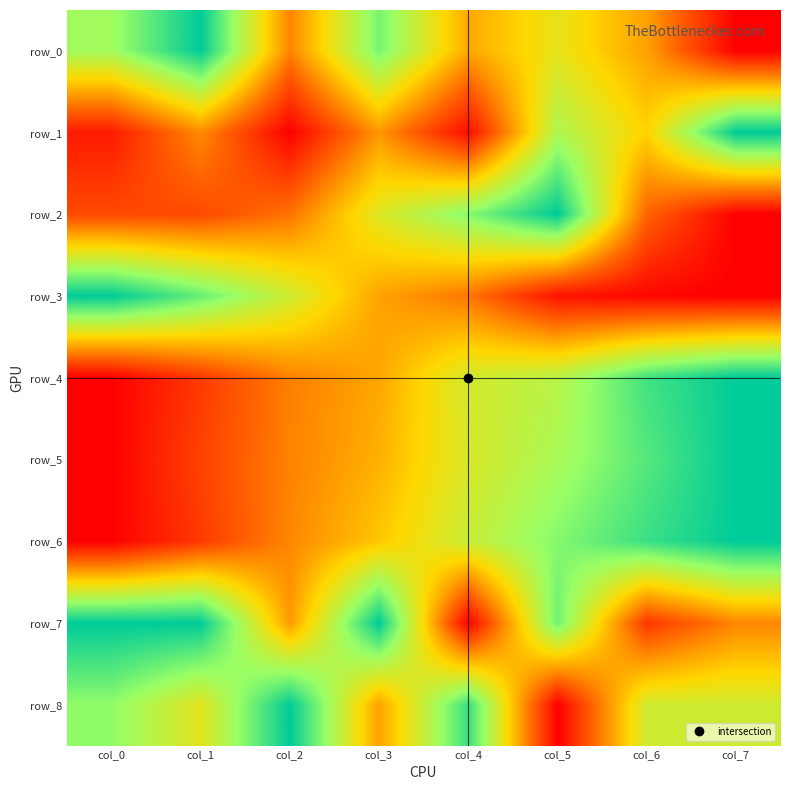

At which category does the chart reach its minimum across all series?

col_7